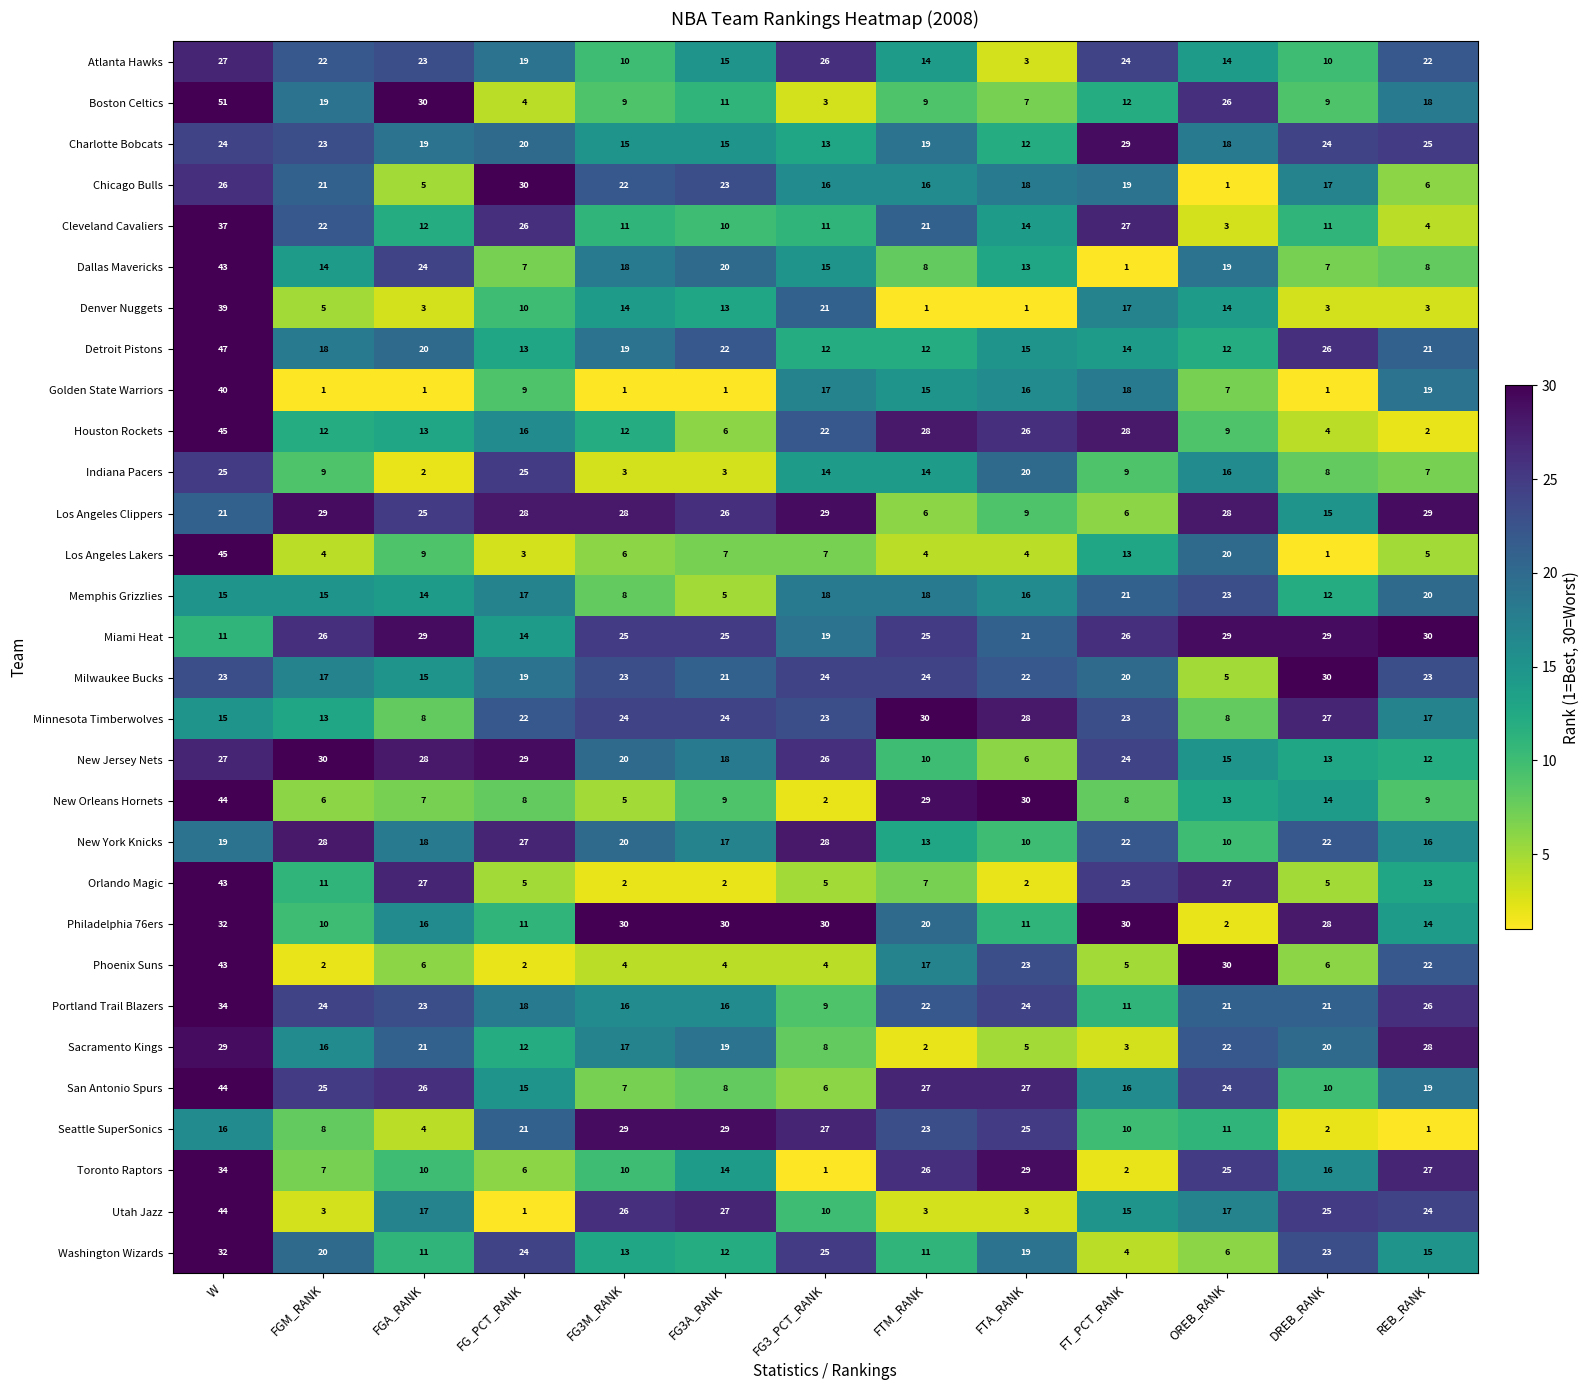

At which label is New Jersey Nets closest to 18?

FG3A_RANK